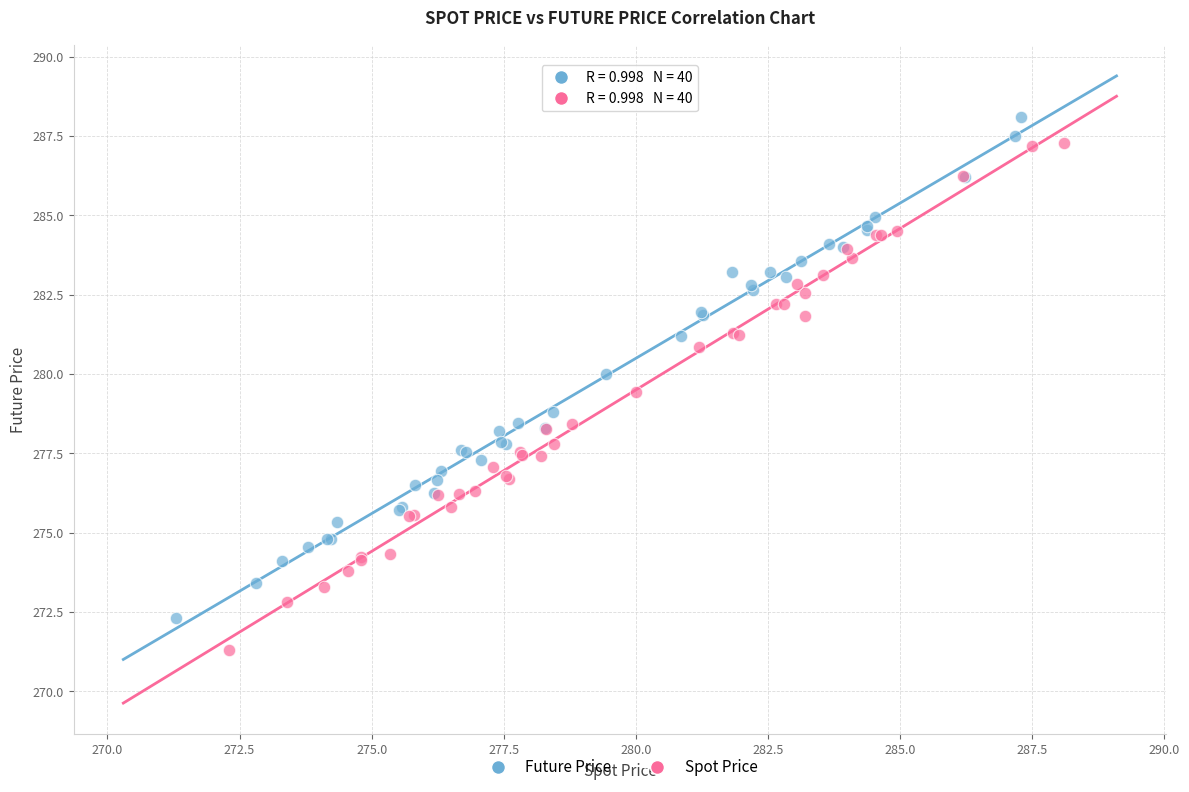

Which series has the widest spread of Y values?

Spot Price